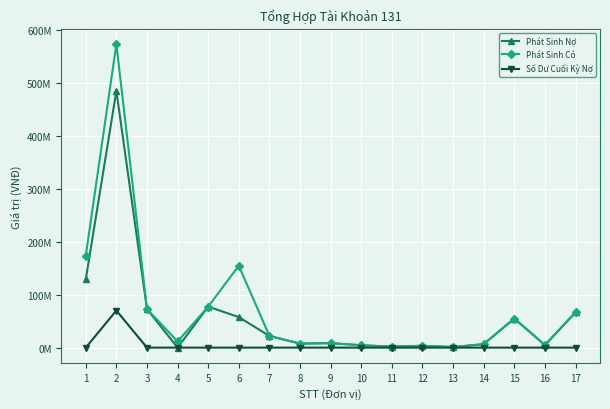

Is this an area chart (filled region under the line)?

No